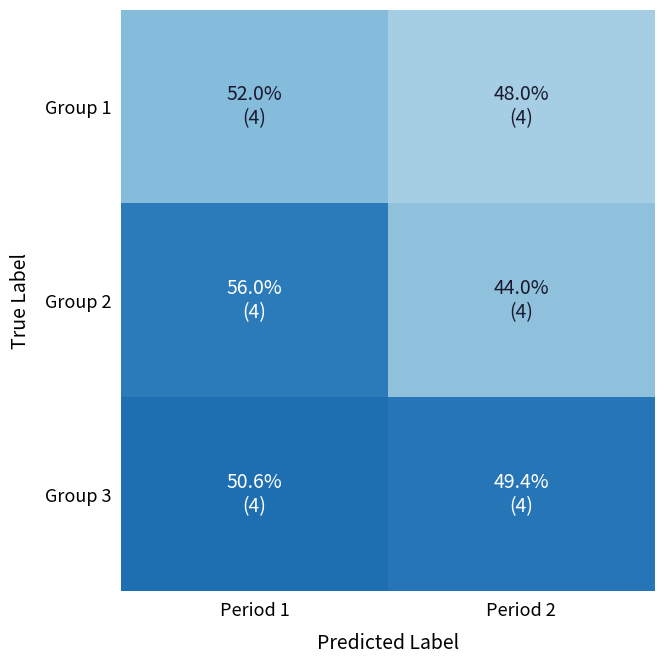

At how many categories does at least one series exceed 0?

2